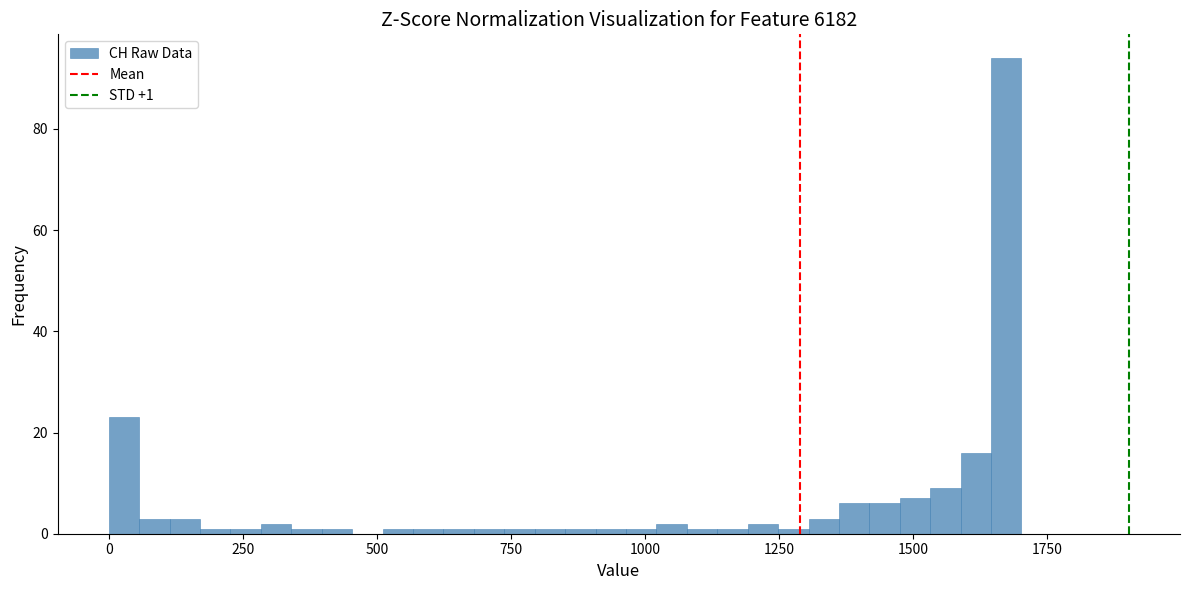

Read against the x-axis, roughly where is the centre of the tallest bar?

1650